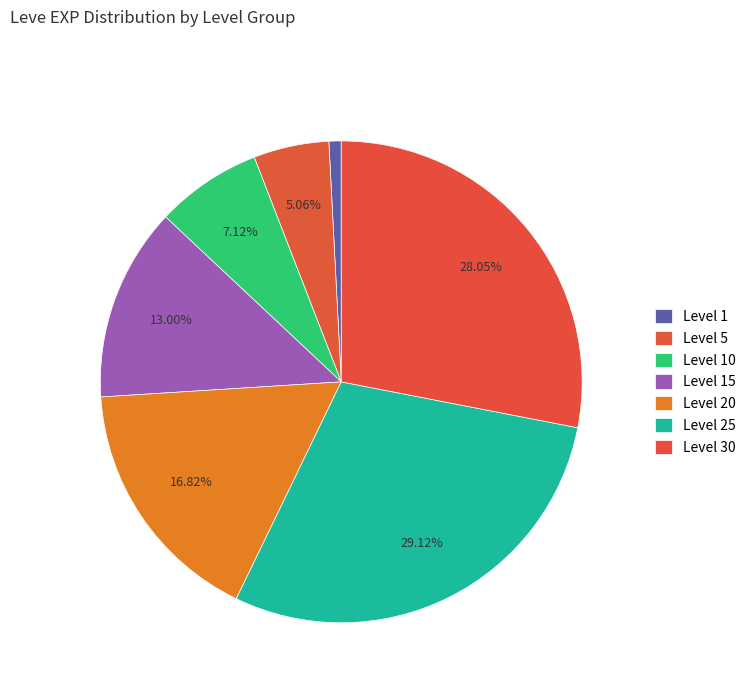

How many slices are in this pie chart?

7